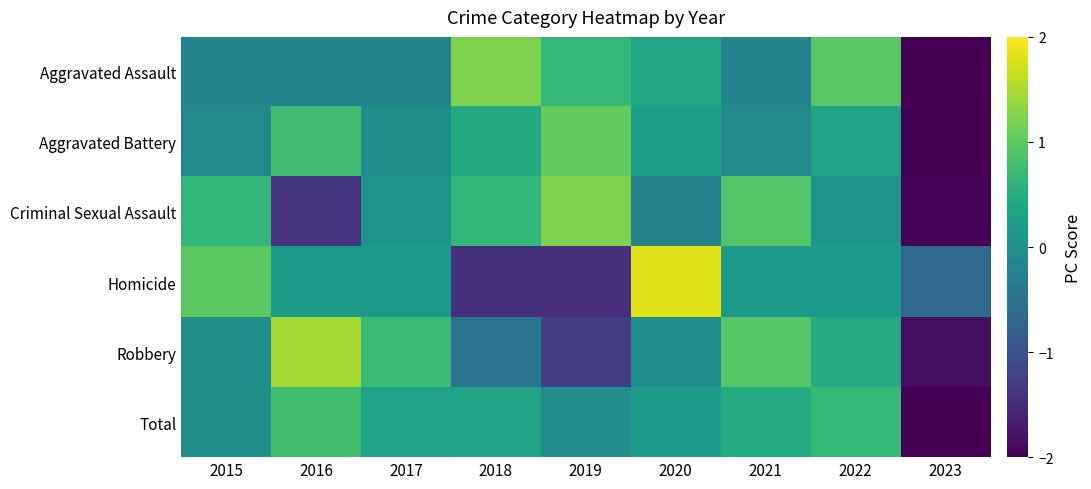

What is the smallest value displayed?

-2.7